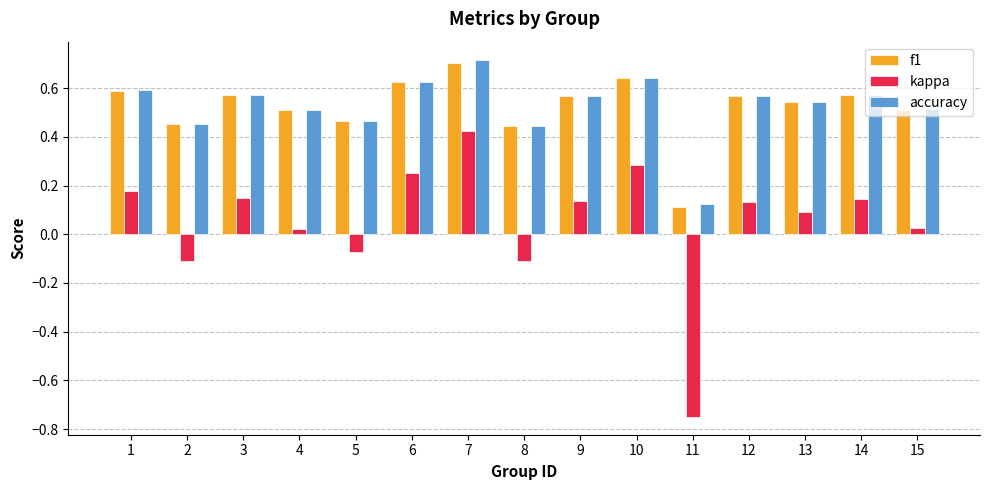

Count the number of data series in this chart.

3